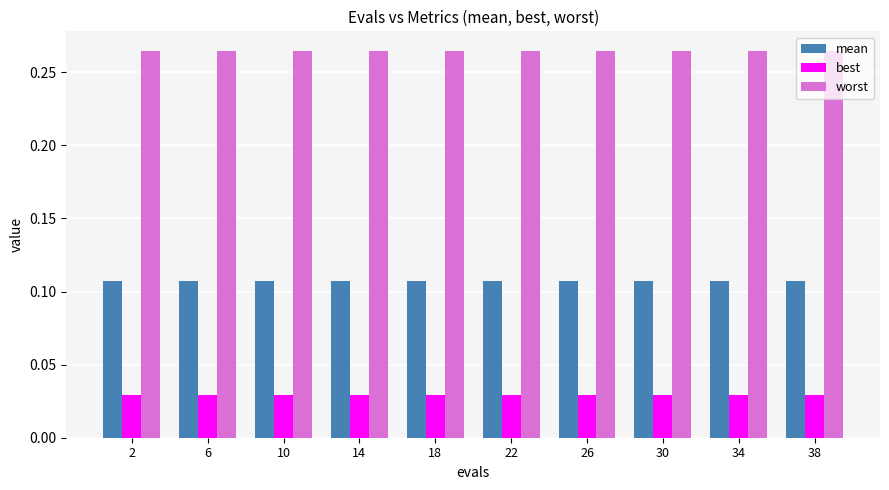

Is the value of worst at 14 greater than the value of best at 2?

Yes